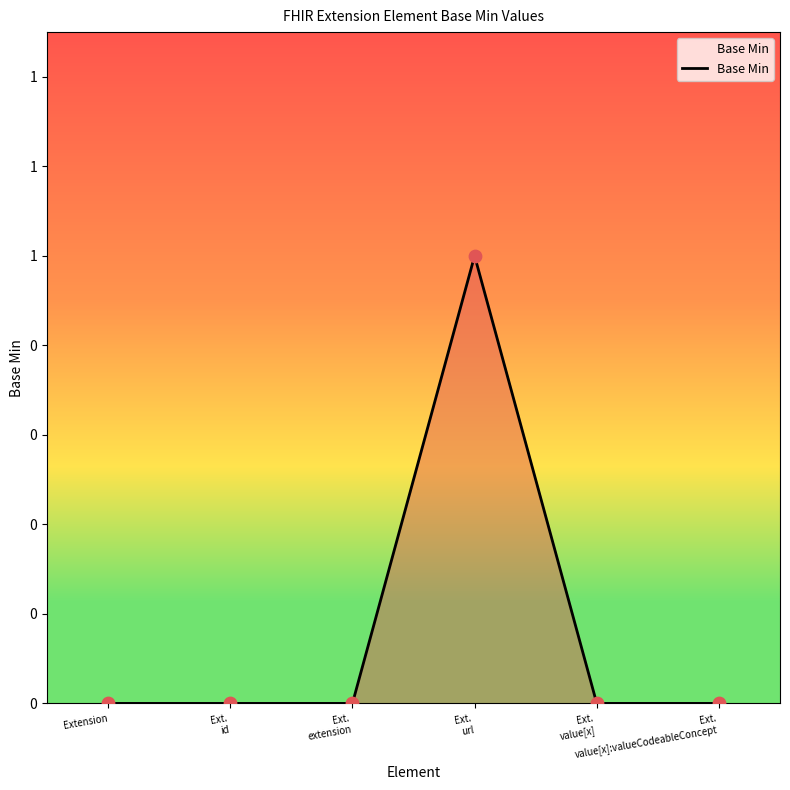

Between Ext. id and Ext. value[x], which is larger?

Ext. id